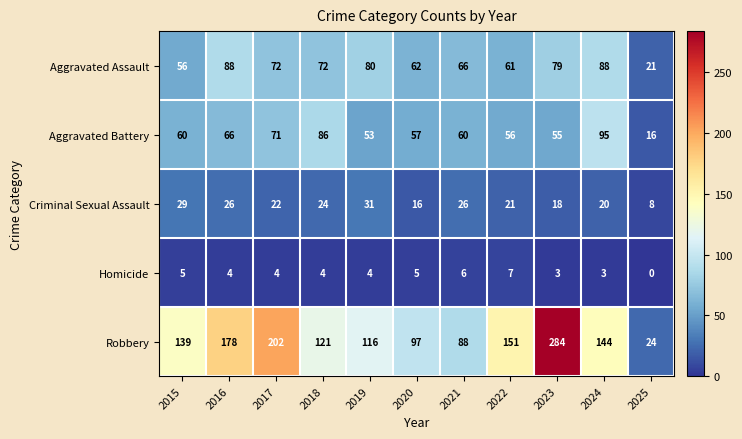

How many data points does each series have?

11